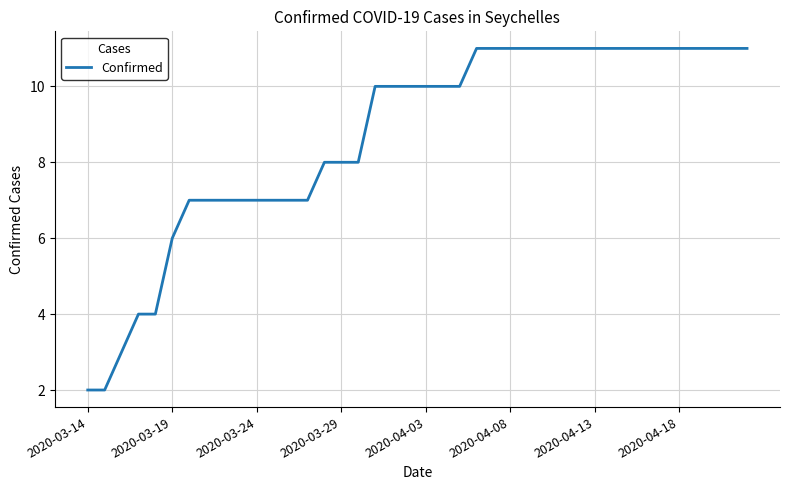

What is the maximum value shown in the chart?

11